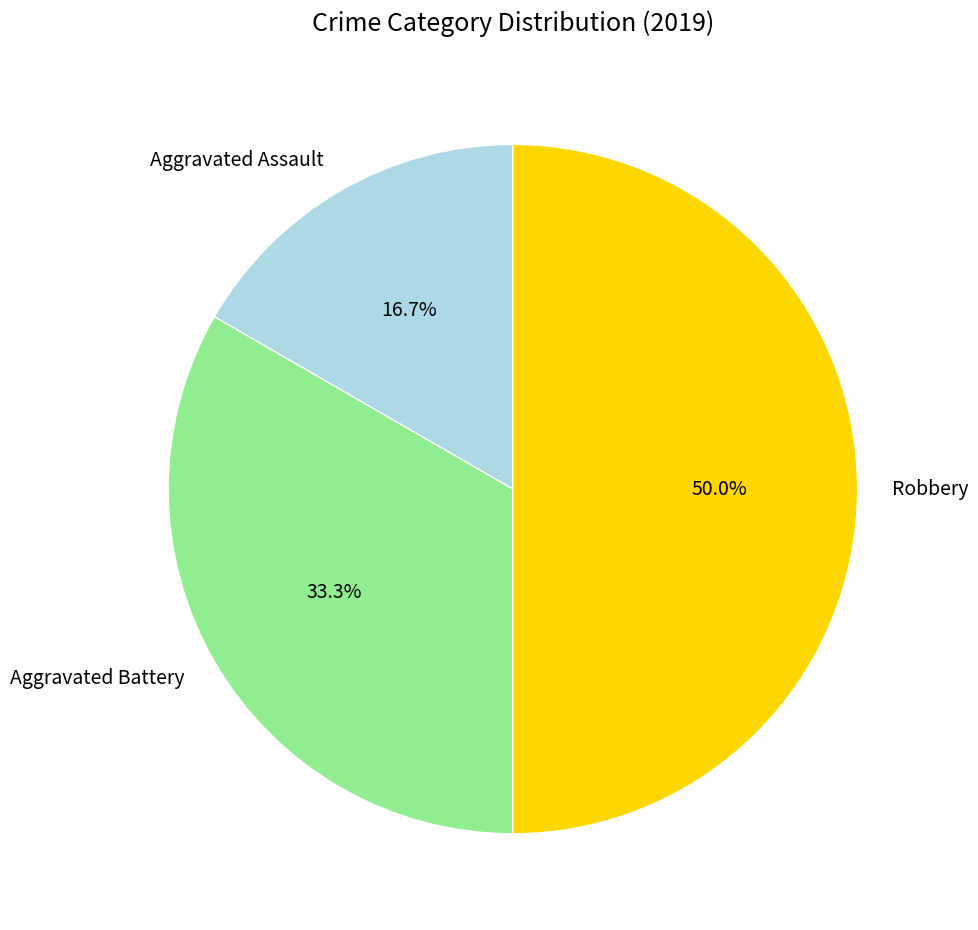

Does Aggravated Battery represent more than half of the total?

No